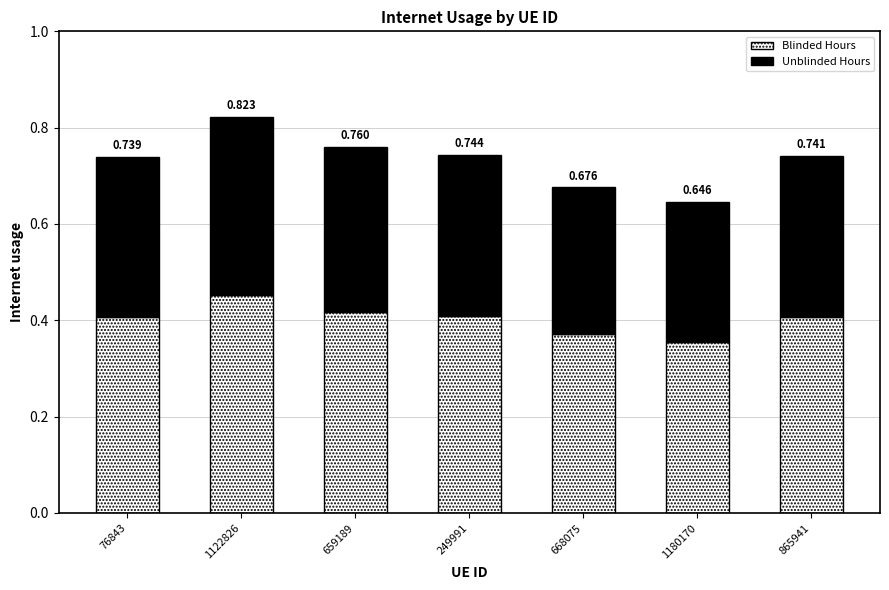

Does the chart contain stacked bars?

Yes